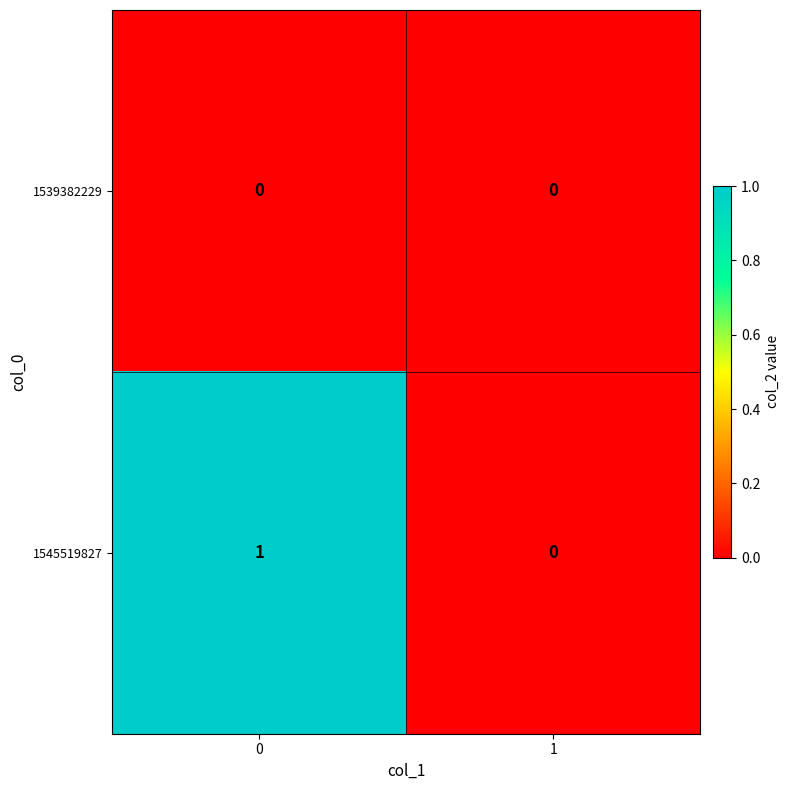

Rank the series by their maximum value, from lowest to highest.

1539382229, 1545519827